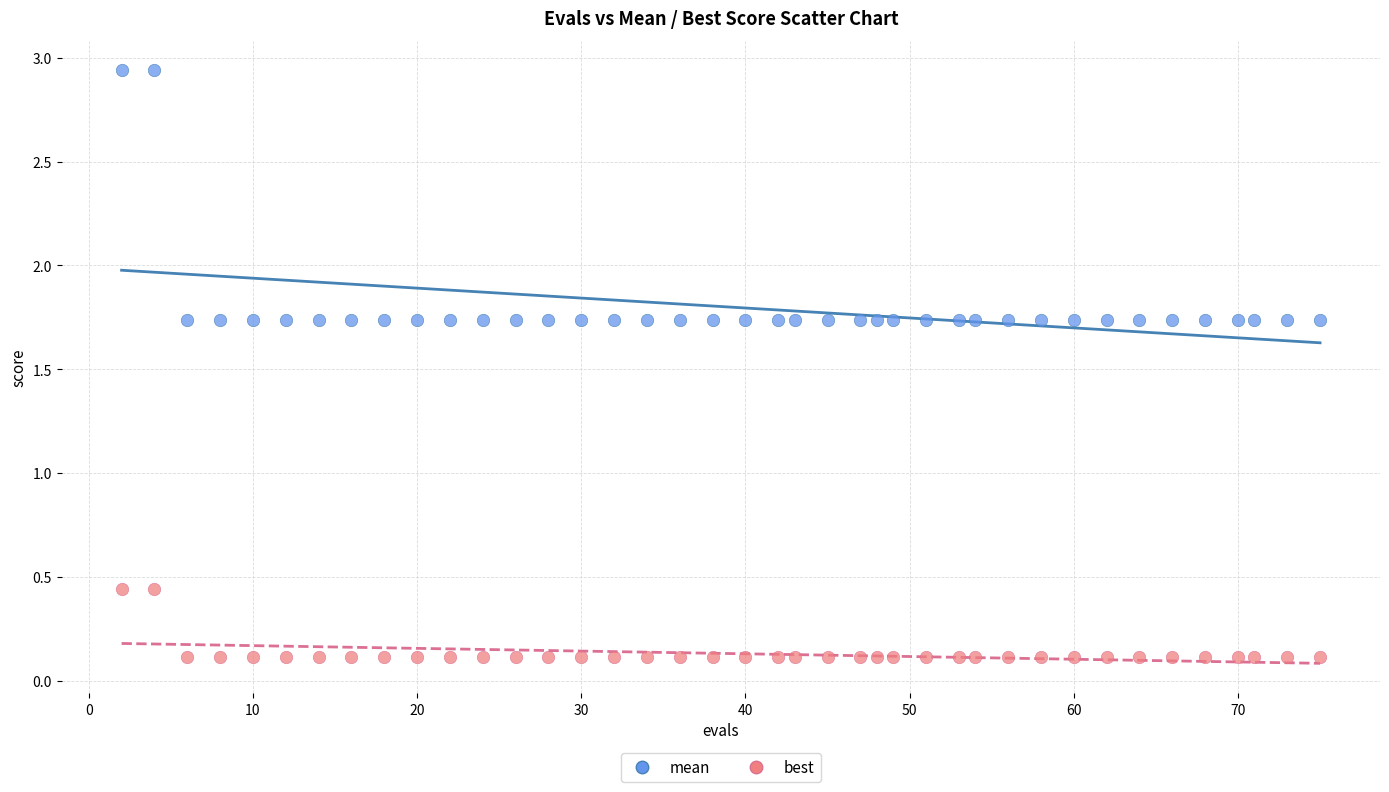

What are all the series names shown in the legend?

mean, best